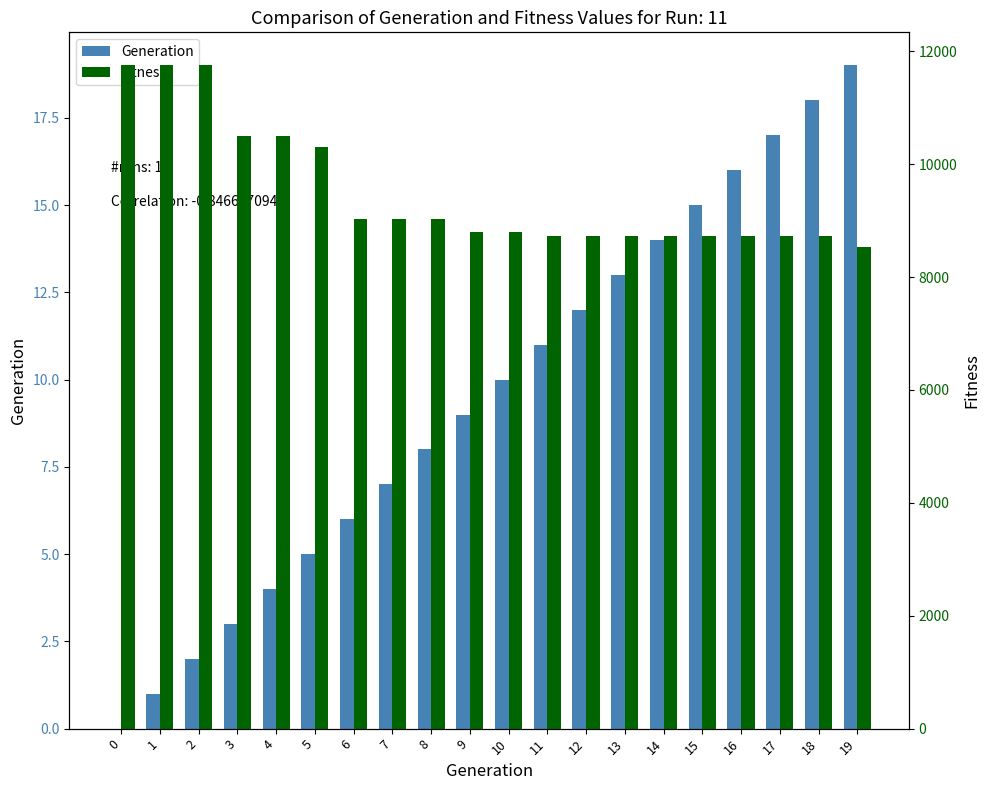

What are all the series names shown in the legend?

Generation, Fitness